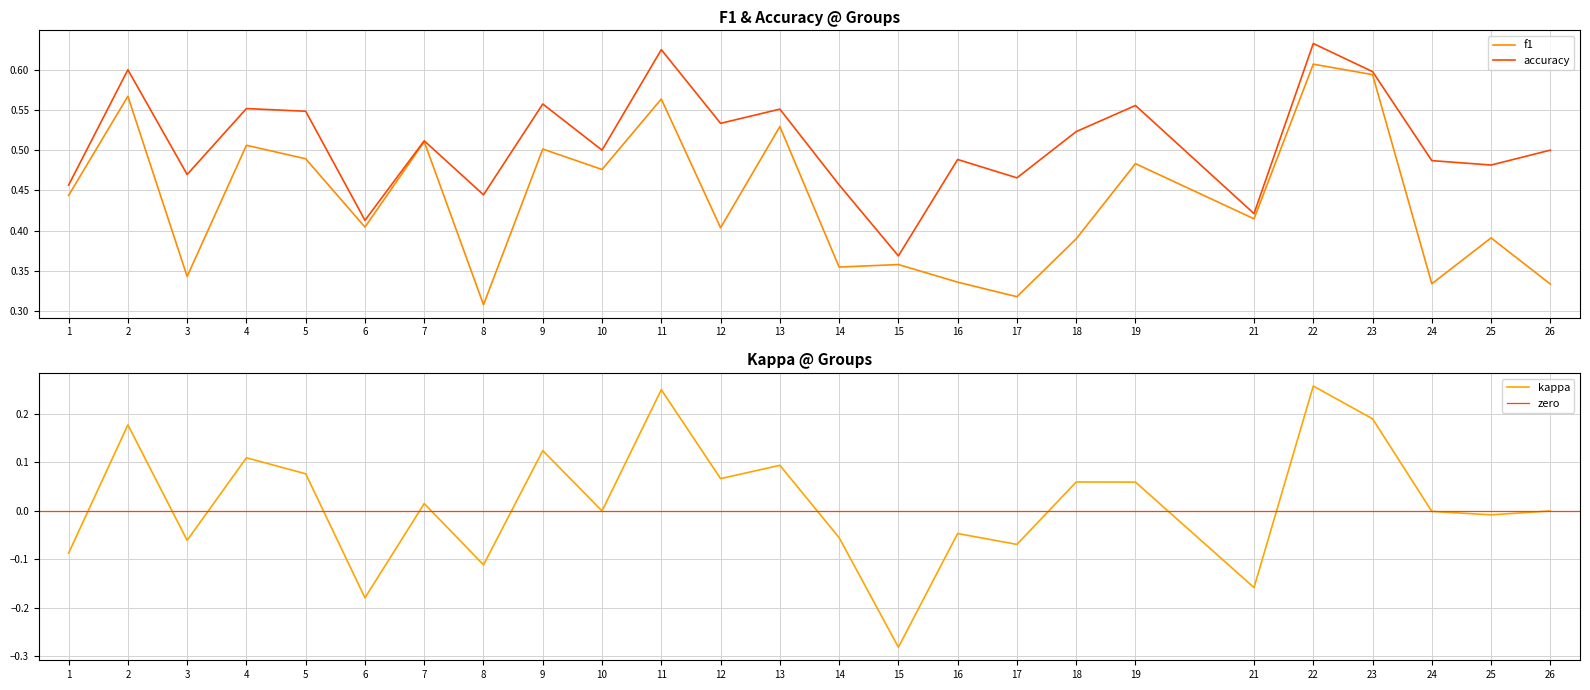

How many data points in kappa are less than 0?

11